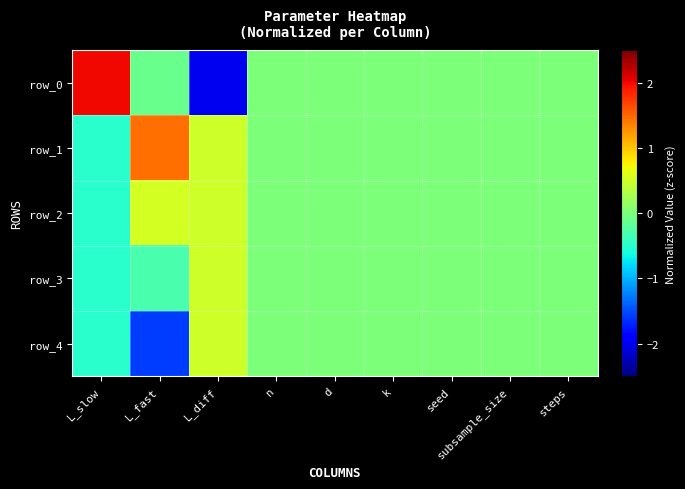

Reading left to right, extract all data points from this chart.

row_0: L_slow=2.0	L_fast=-0.1	L_diff=-2.0	n=0.0	d=0.0	k=0.0	seed=0.0	subsample_size=0.0	steps=0.0
row_1: L_slow=-0.5	L_fast=1.4	L_diff=0.5	n=0.0	d=0.0	k=0.0	seed=0.0	subsample_size=0.0	steps=0.0
row_2: L_slow=-0.5	L_fast=0.5	L_diff=0.5	n=0.0	d=0.0	k=0.0	seed=0.0	subsample_size=0.0	steps=0.0
row_3: L_slow=-0.5	L_fast=-0.3	L_diff=0.5	n=0.0	d=0.0	k=0.0	seed=0.0	subsample_size=0.0	steps=0.0
row_4: L_slow=-0.5	L_fast=-1.6	L_diff=0.5	n=0.0	d=0.0	k=0.0	seed=0.0	subsample_size=0.0	steps=0.0